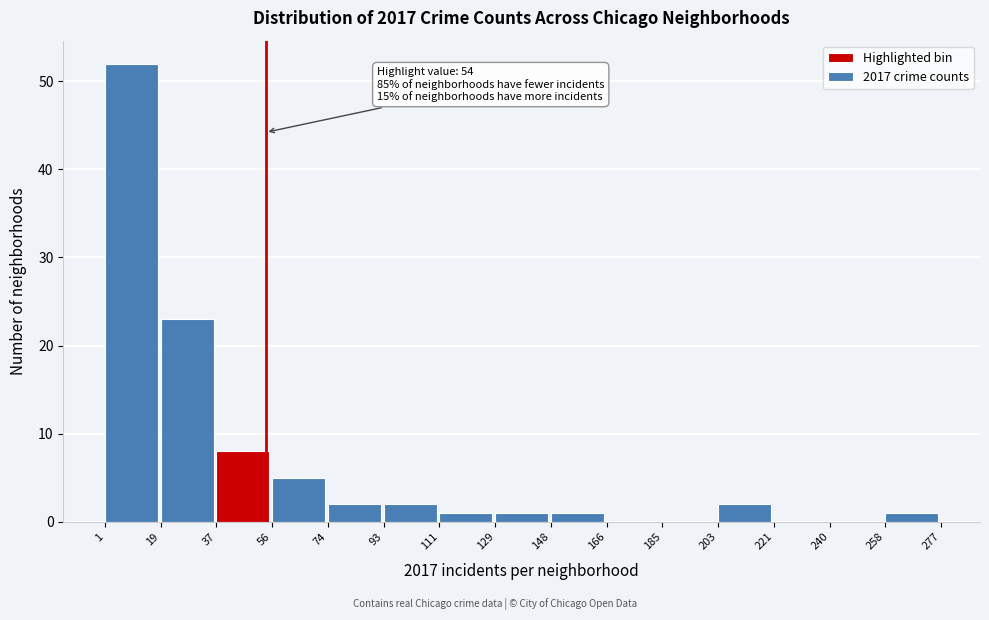

Which range on the x-axis has the tallest bar?

1 to 19